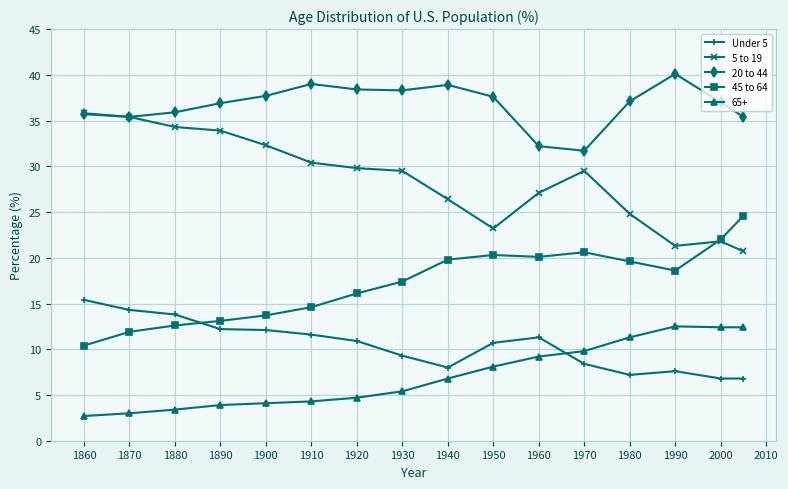

What is the maximum value for 5 to 19?

35.8